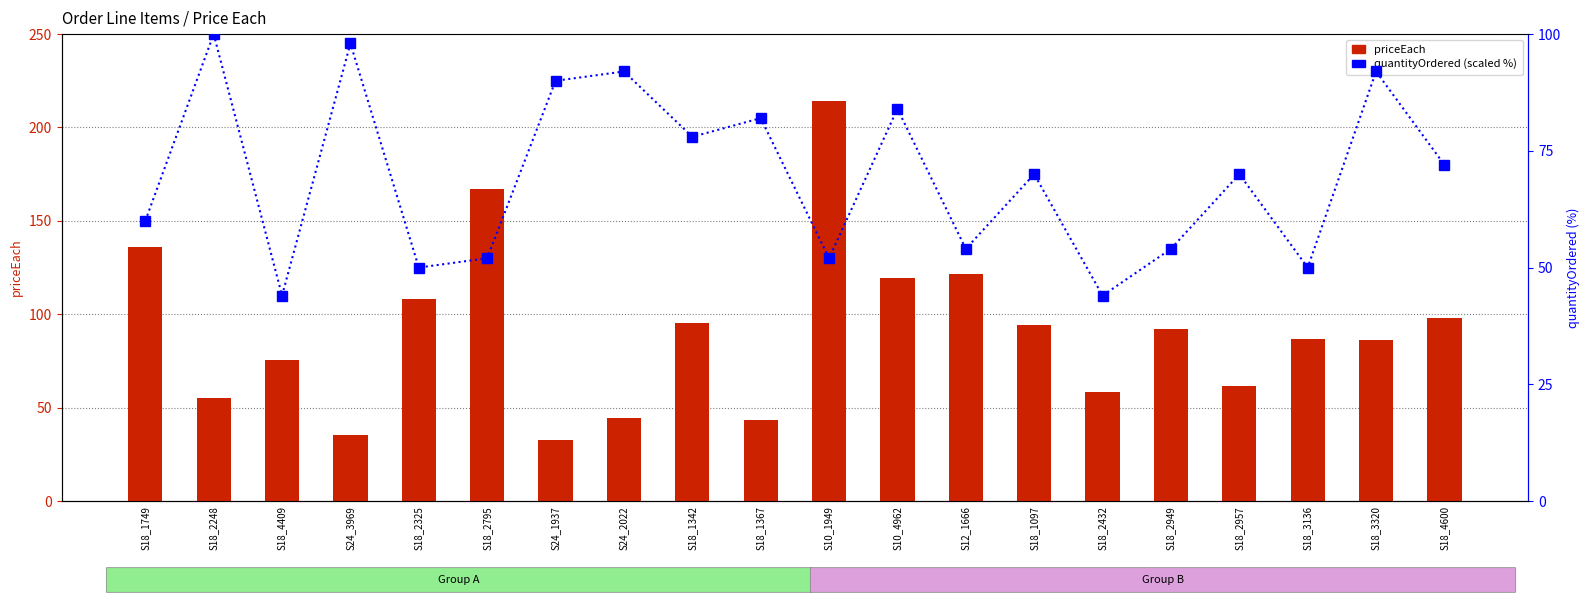

What is the difference between the maximum and minimum values in the priceEach series?

181.8